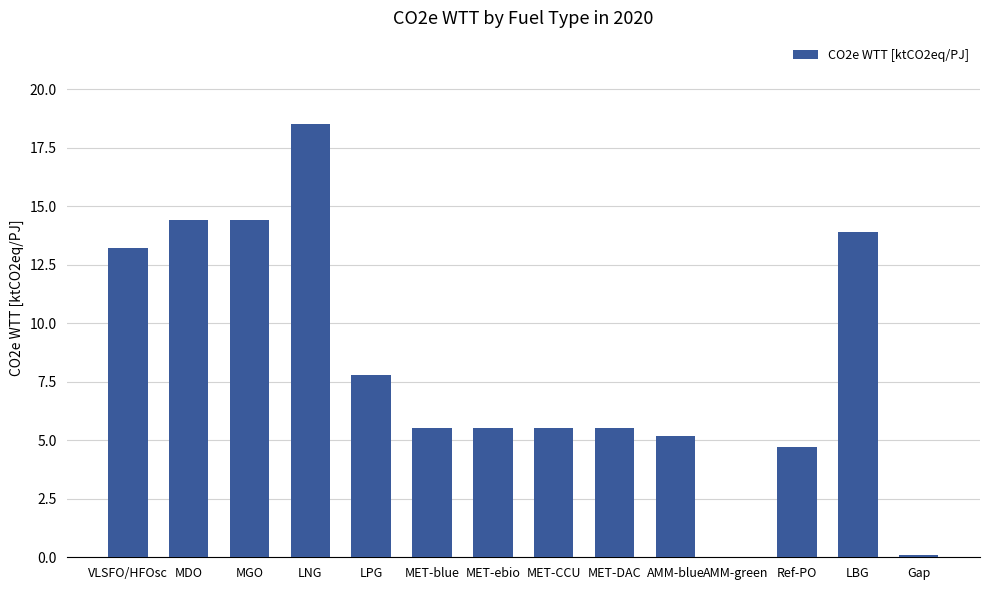

Which category has the highest value across all series?

LNG